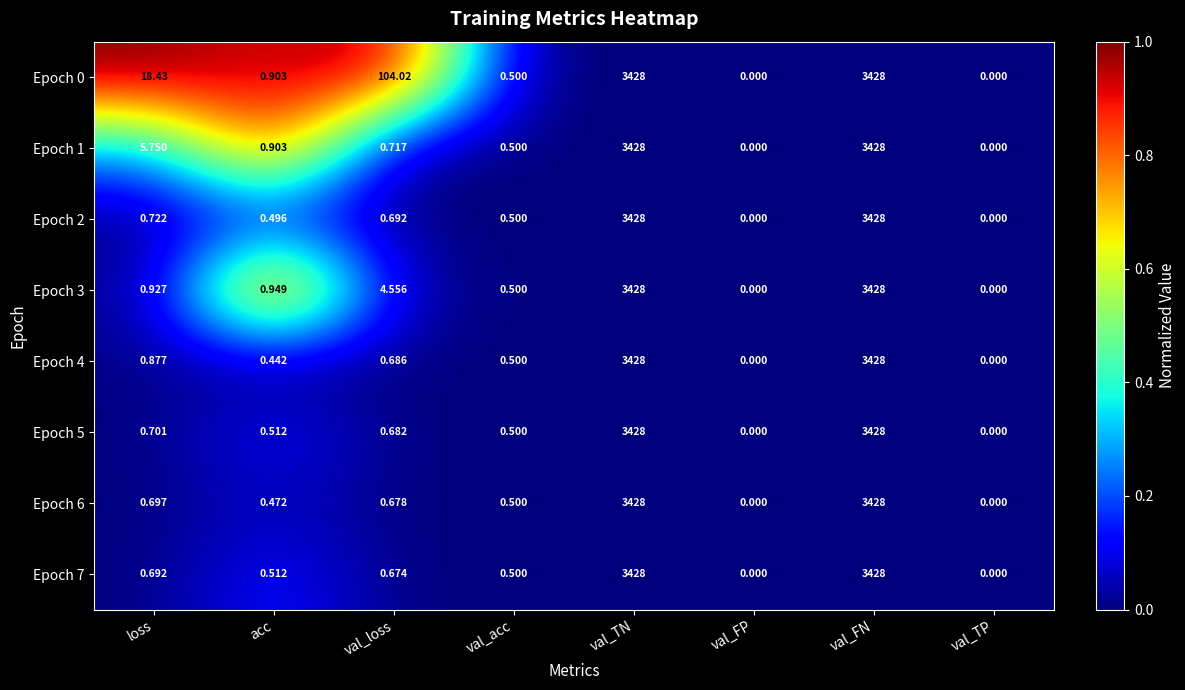

At which label is Epoch 0 closest to 1714?

val_loss